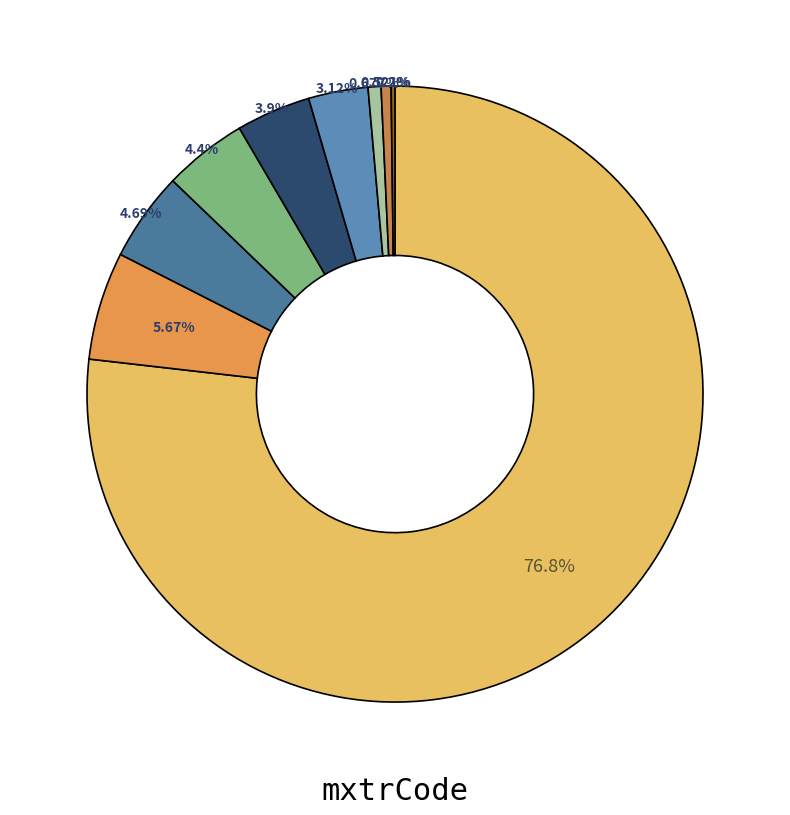

Which category has the biggest portion of the pie?

357